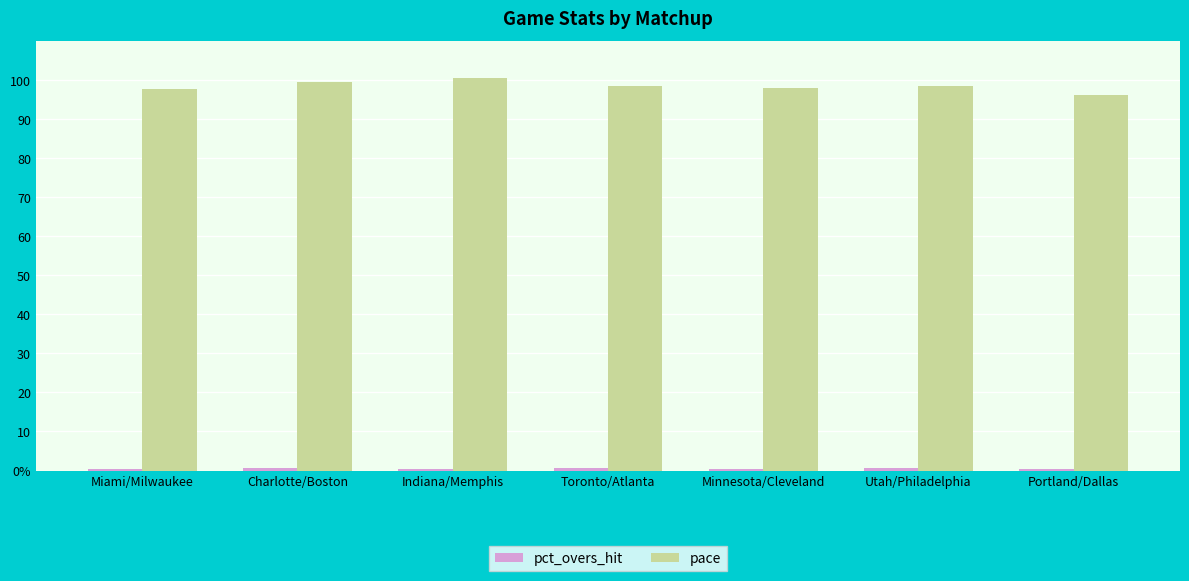

Are the bars horizontal?

No